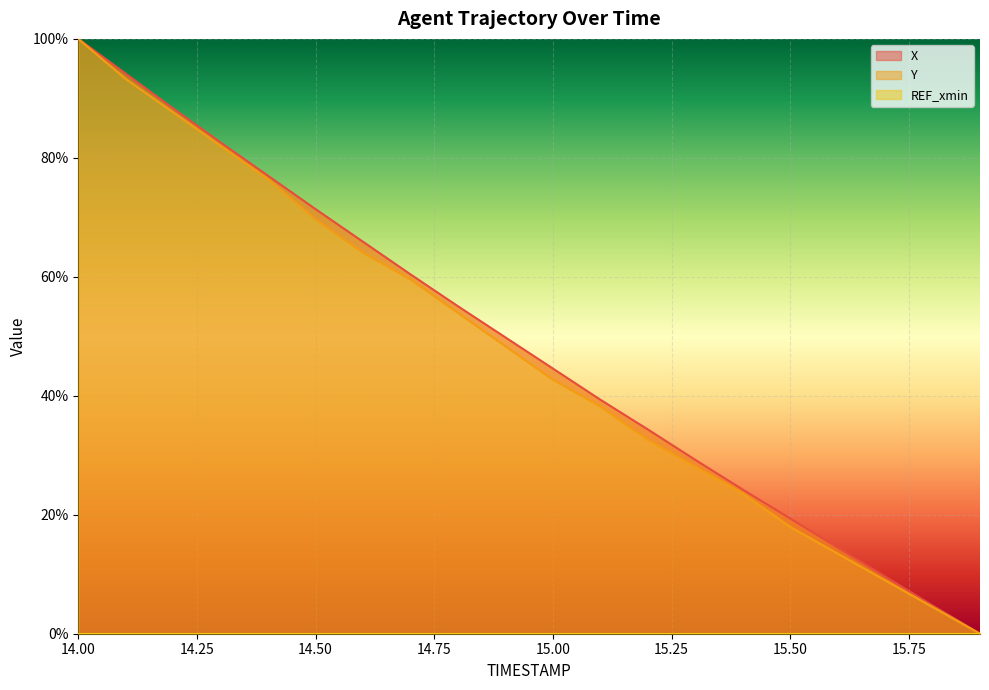

What is the maximum value for X?

100.0